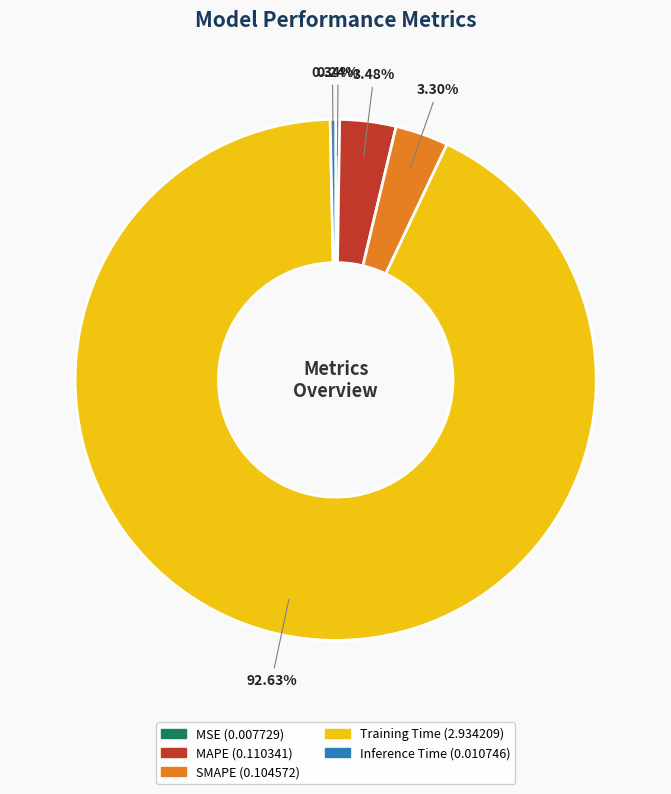

Does SMAPE represent more than half of the total?

No